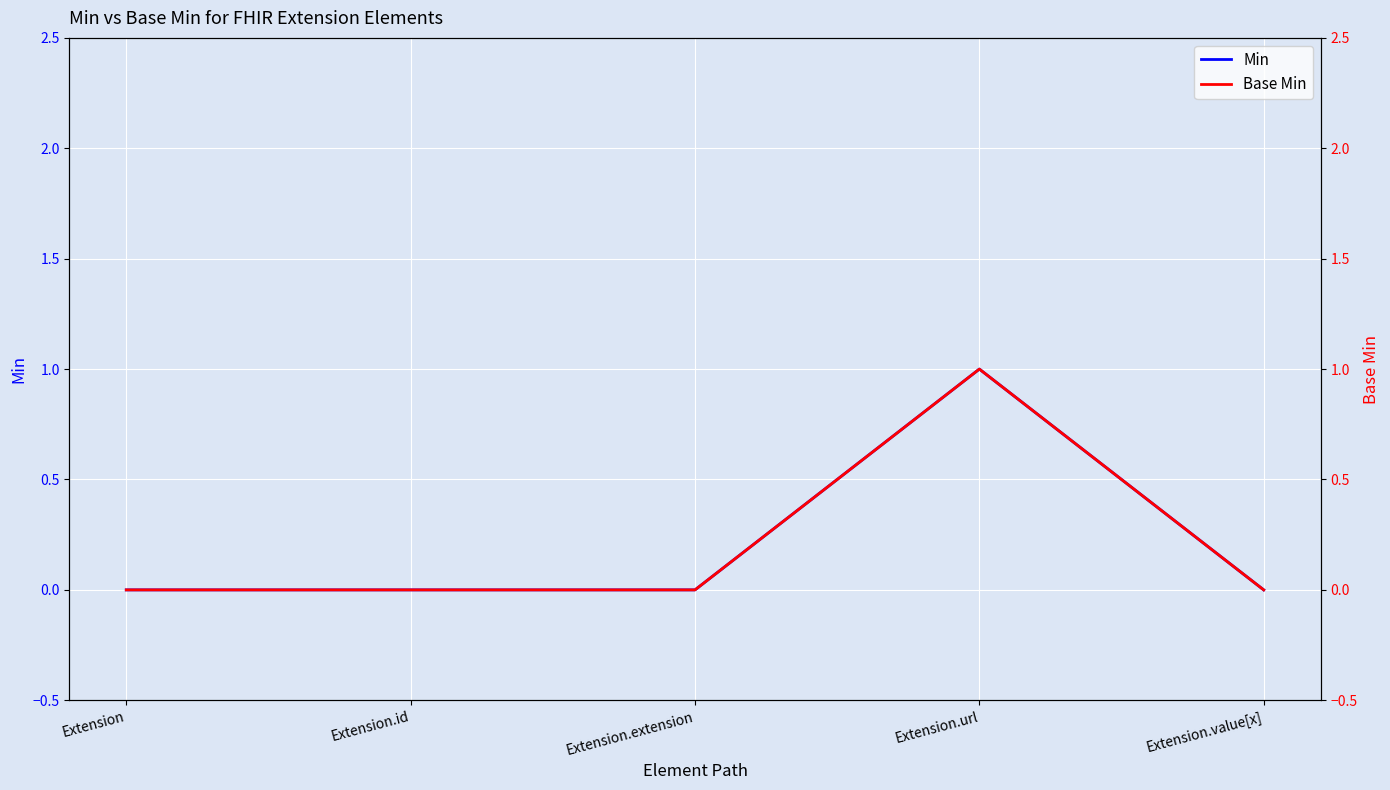

How many values in Min are above zero?

1